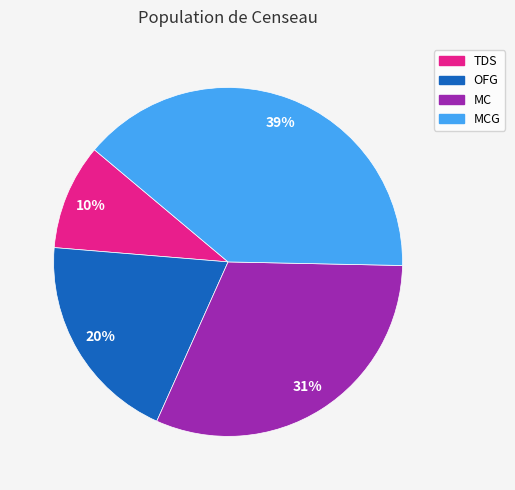

How many segments does this pie chart have?

4